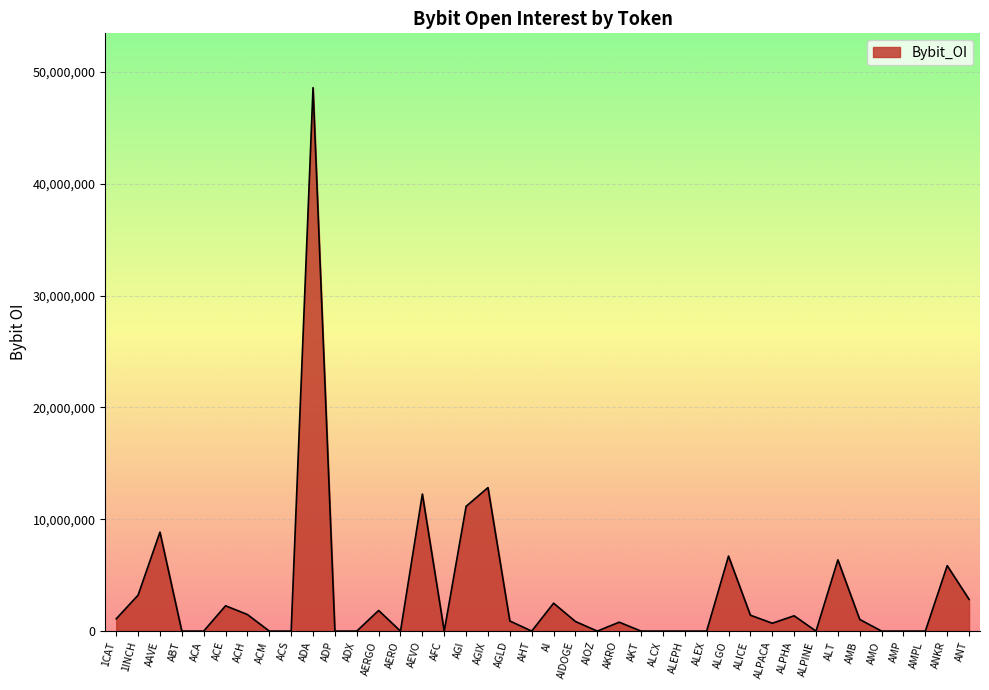

At which label is the value closest to 24300269?

AGIX